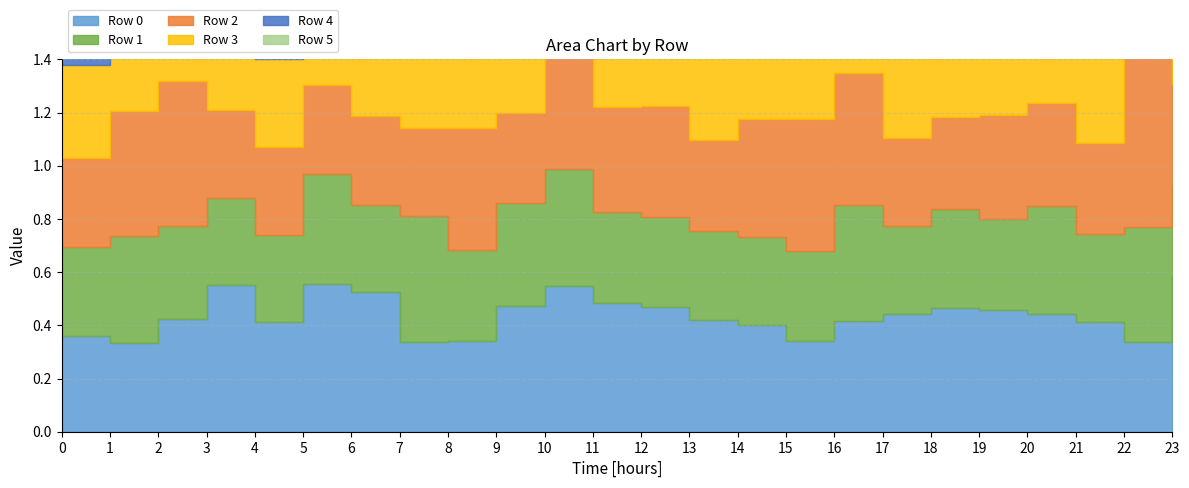

Between 2 and 10, which is larger?

10